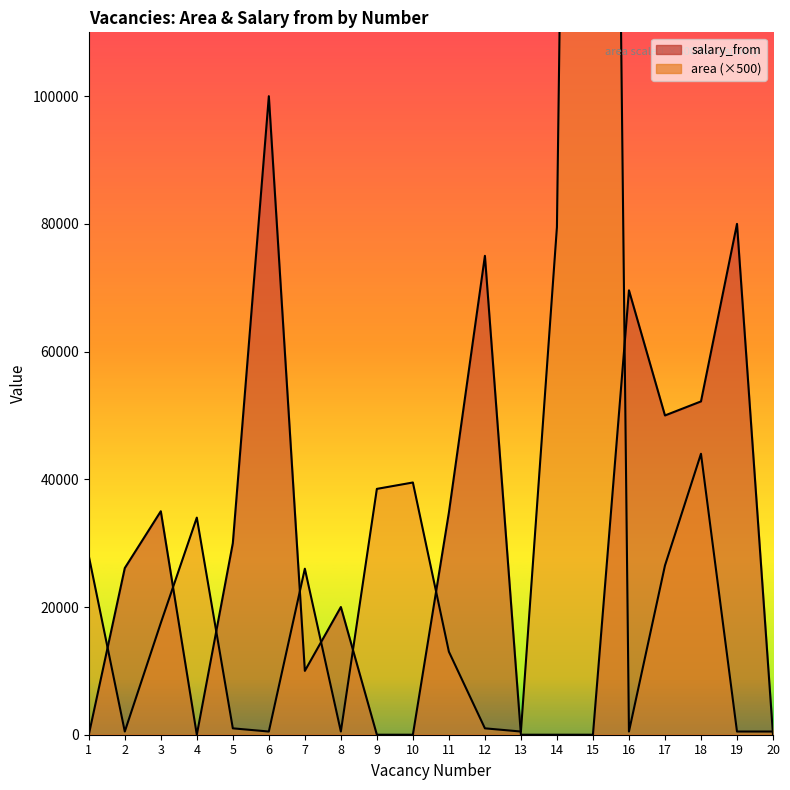

Where do area and salary_from first cross each other?

1 and 2